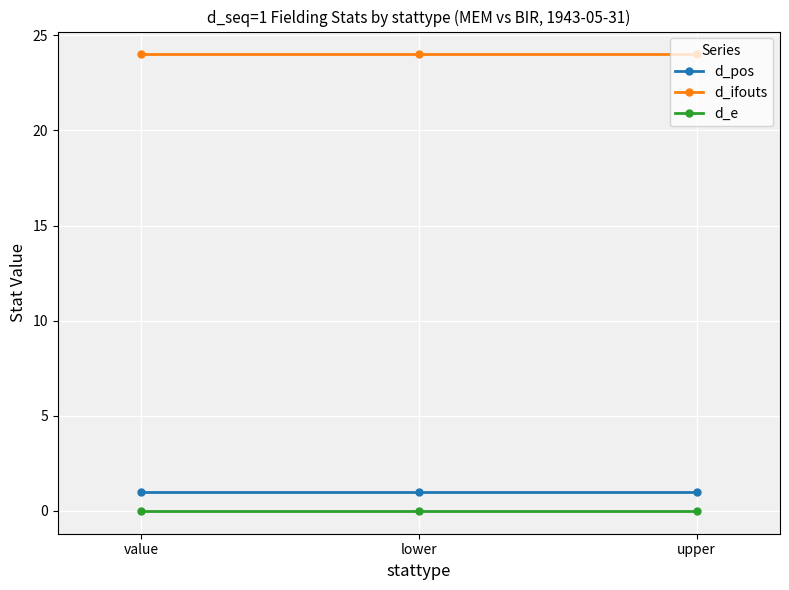

Reading left to right, extract all data points from this chart.

d_pos: 1	1	1
d_ifouts: 24	24	24
d_e: 0	0	0